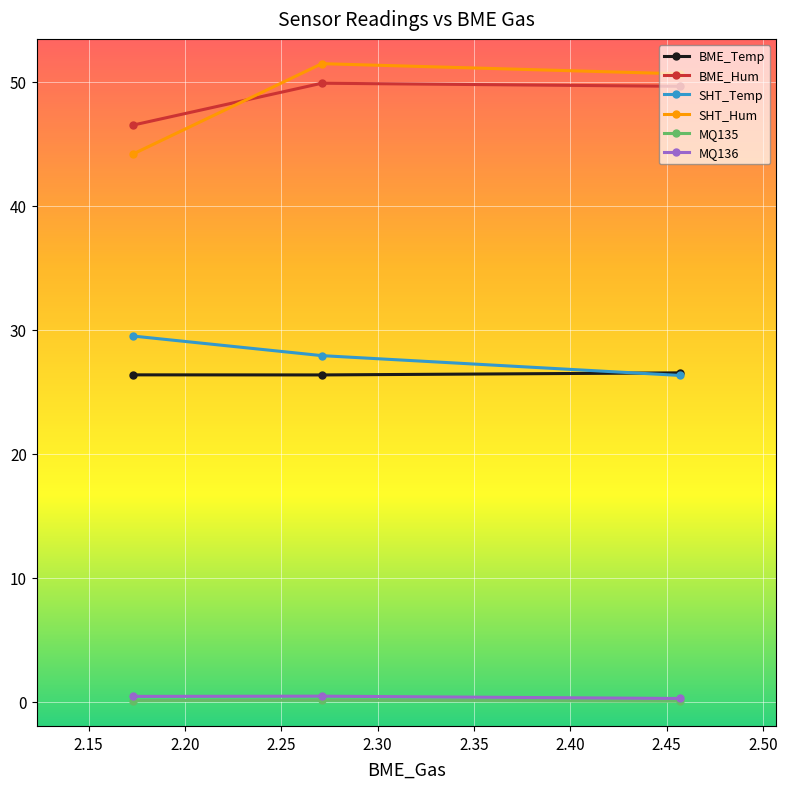

How many lines are shown in the chart?

6